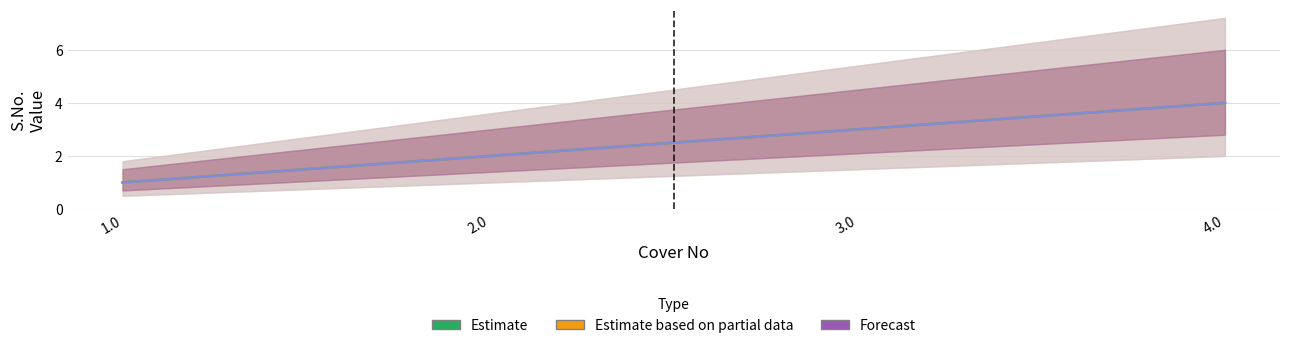

What value does the Forecast series have at 4.0?

4